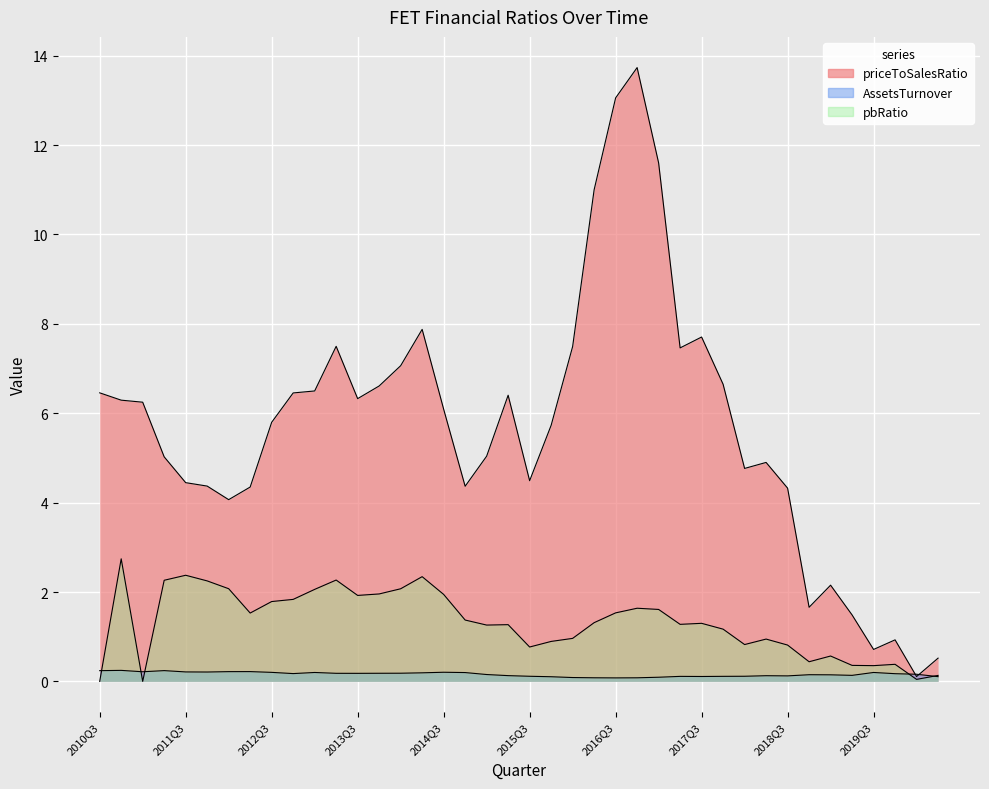

Count the number of categories in the chart.

40